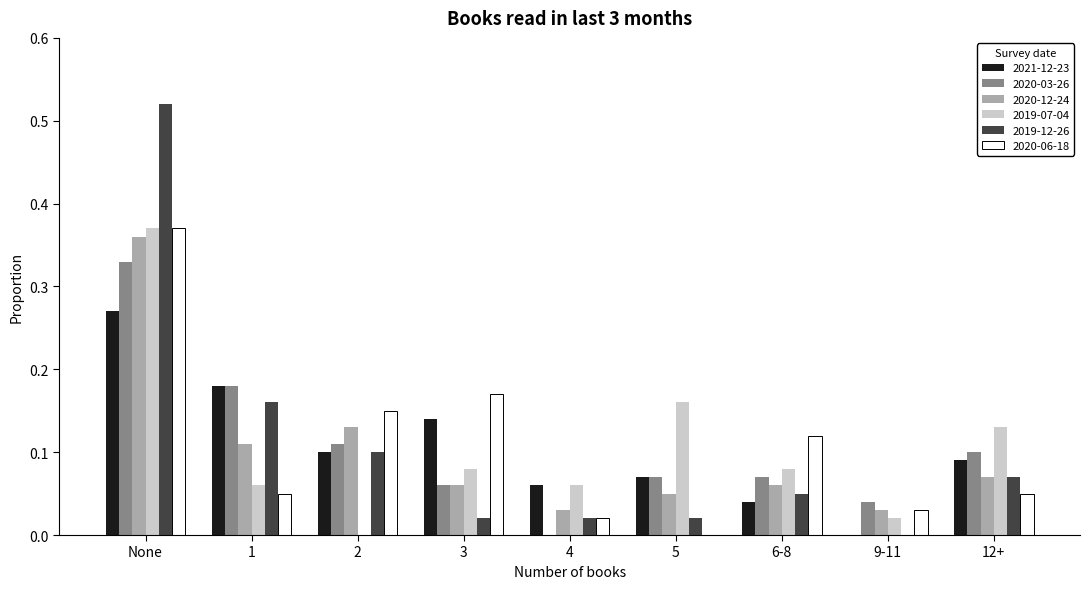

How many groups of bars are there?

9